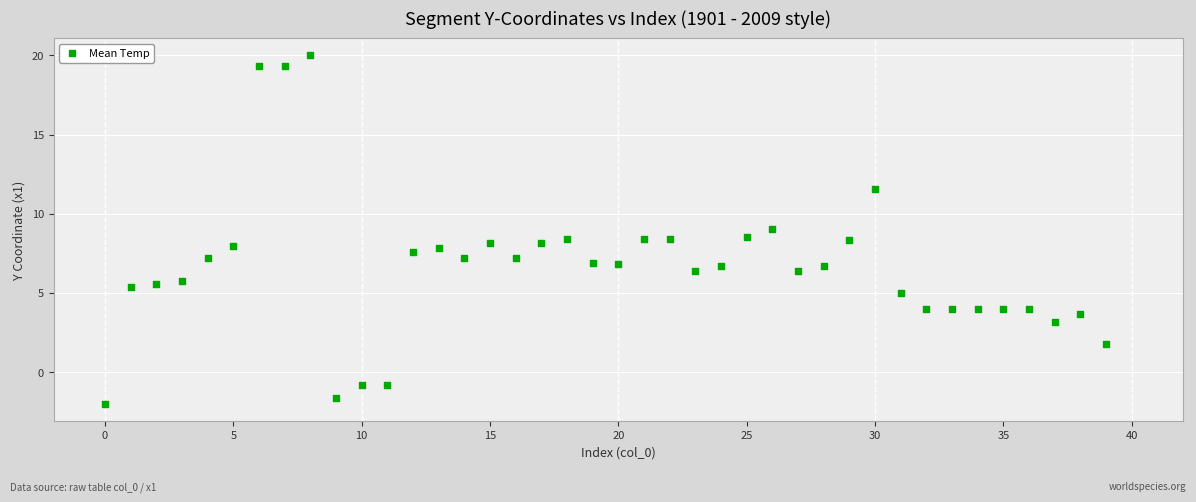

What is the range of Y values (max minus min)?

22.0